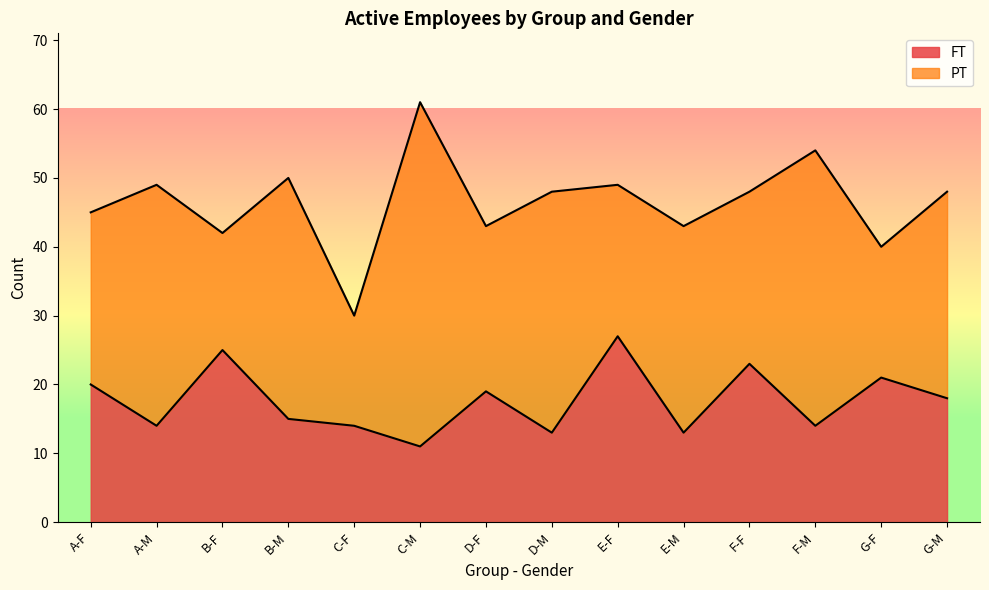

List the labels in order of value, largest first.

E-F, B-F, F-F, G-F, A-F, D-F, G-M, B-M, A-M, C-F, F-M, D-M, E-M, C-M